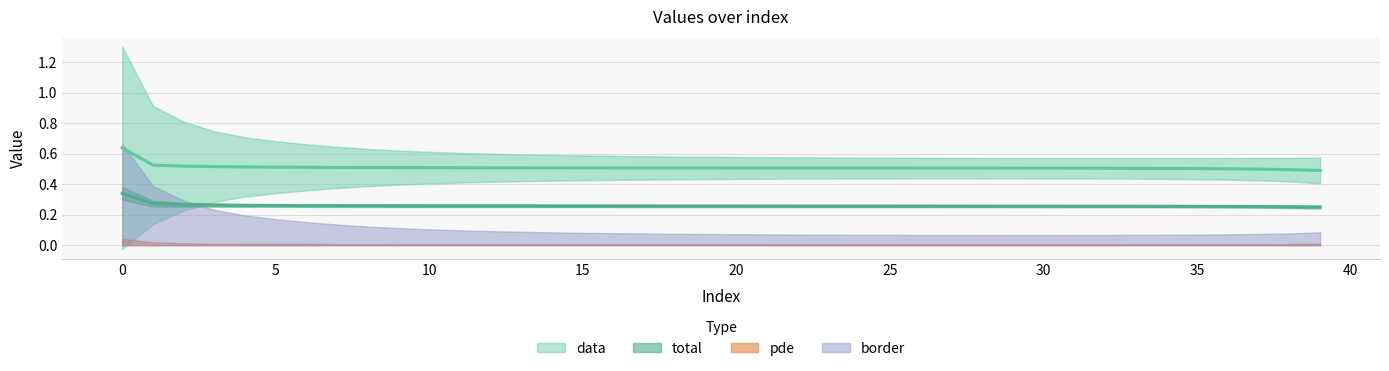

At how many categories does at least one series exceed 0?

40